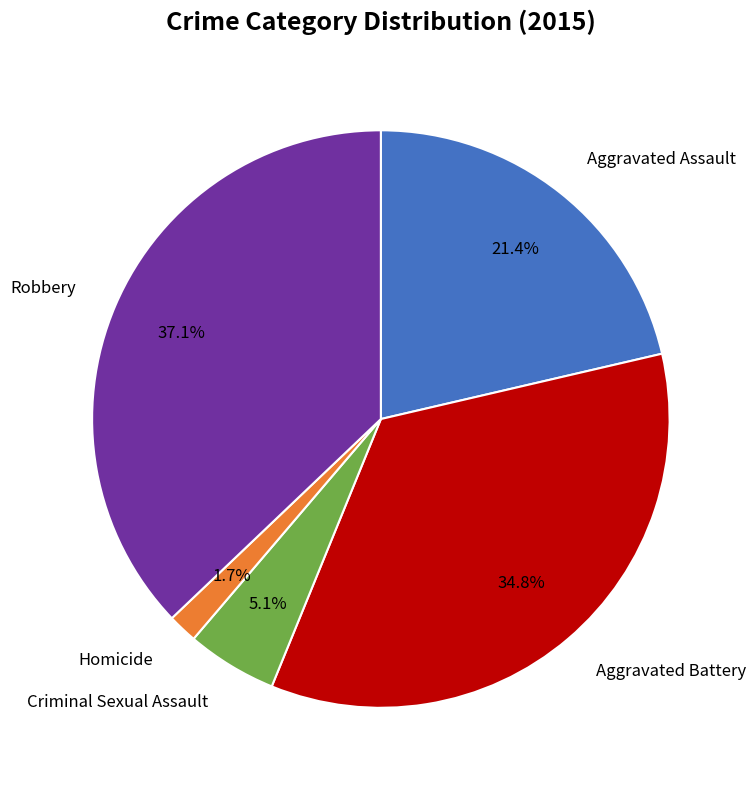

Is there any slice that represents more than half of the pie?

No